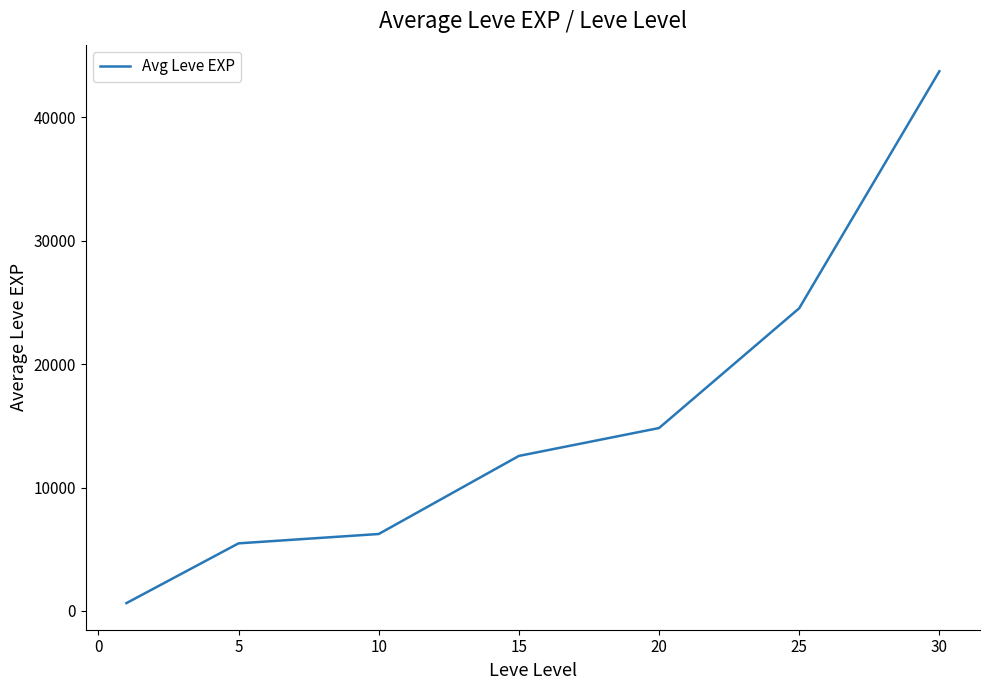

True or false: the data has more than 2 interior local peaks.

False